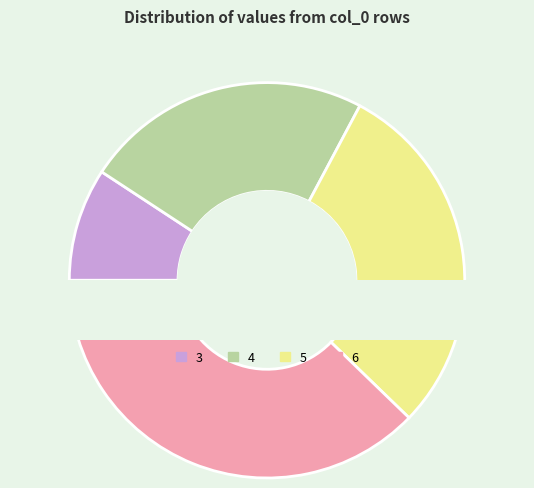

Which slice is the smallest?

3